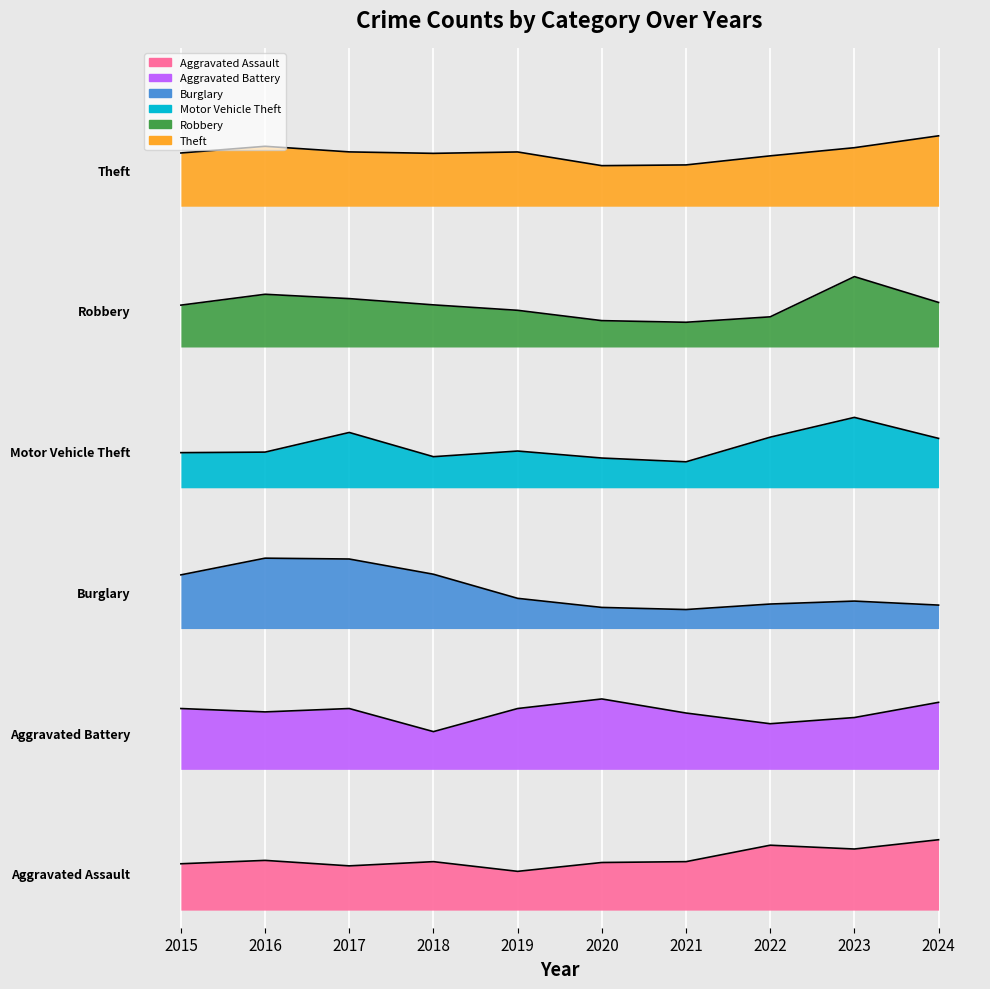

Between 2021 and 2022, which is larger?

2022